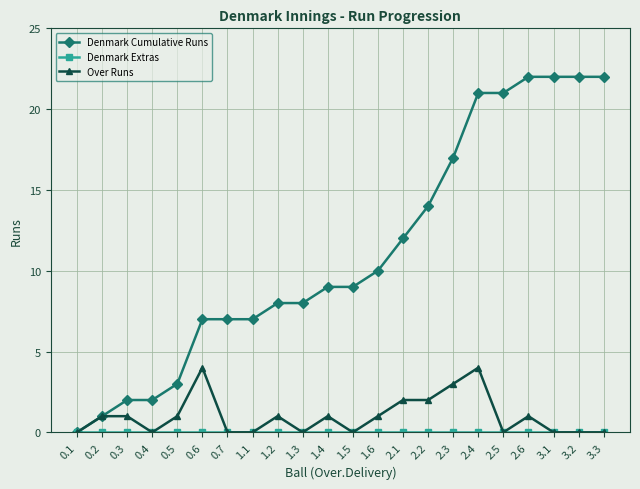

Count the number of categories in the chart.

22